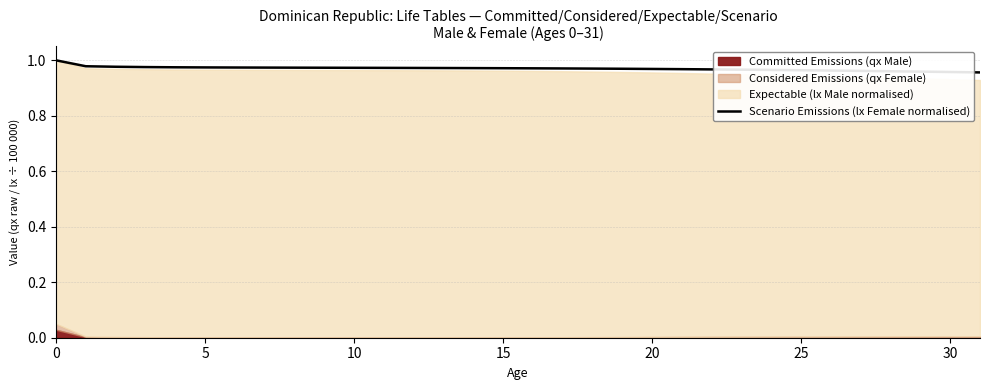

The value at 21 is 1.7. True or false?

False